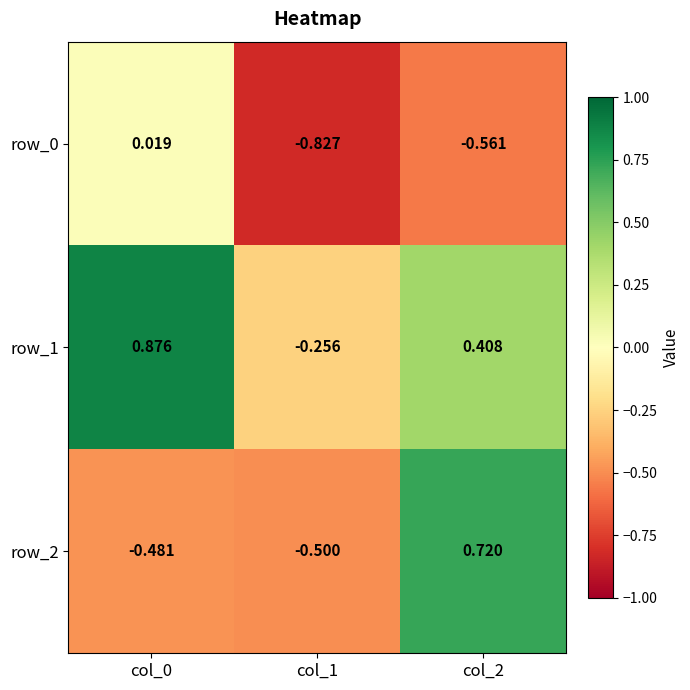

Is the value of row_2 at col_1 greater than the value of row_0 at col_2?

Yes